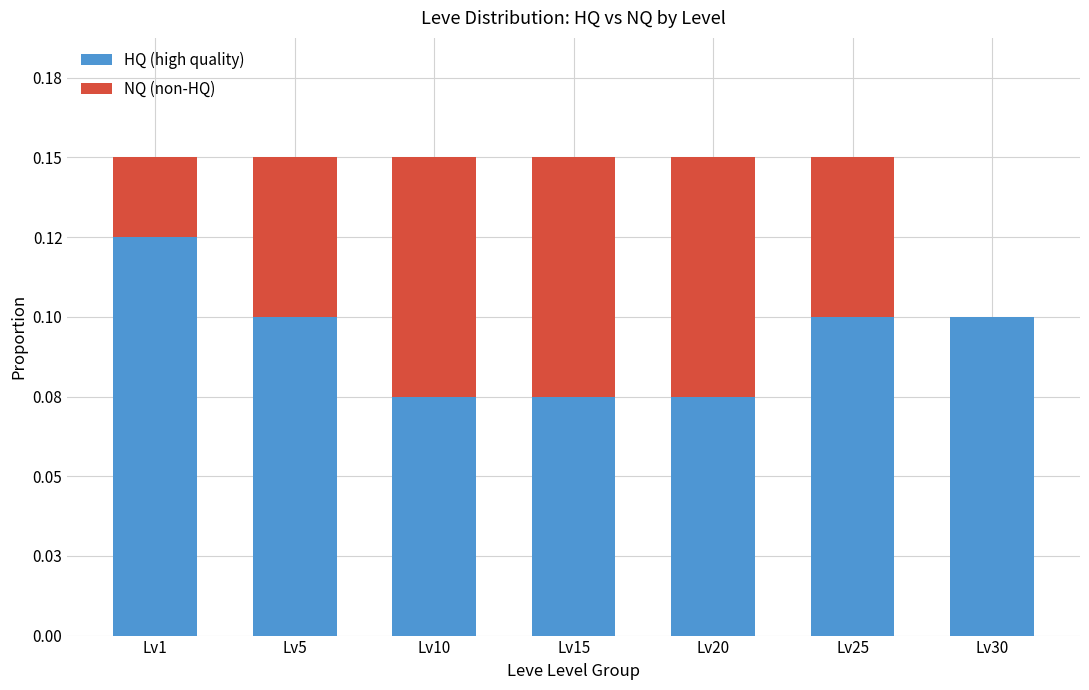

Does the chart contain stacked bars?

Yes